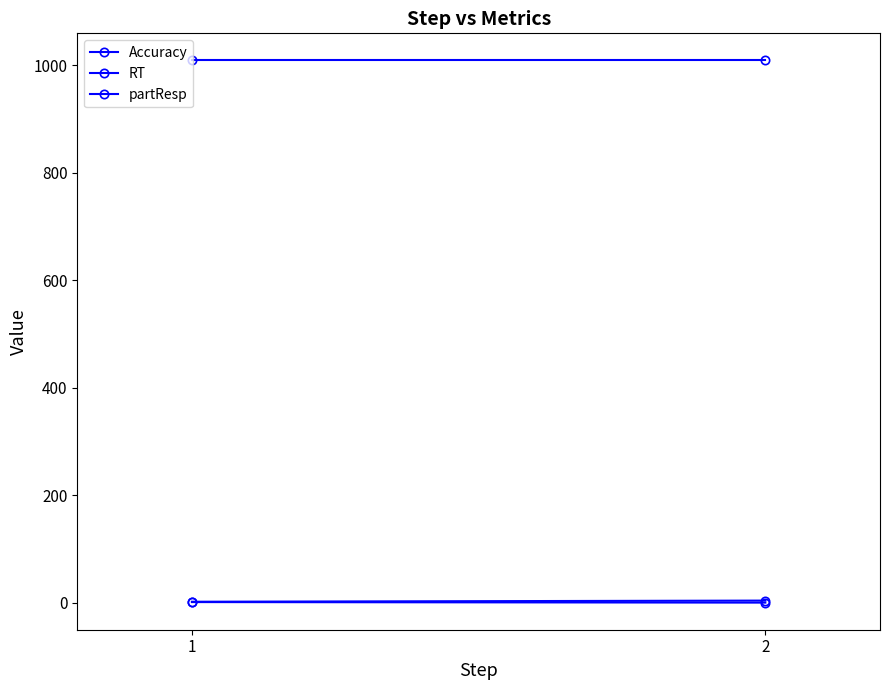

What is the average value of the Accuracy series?

0.5